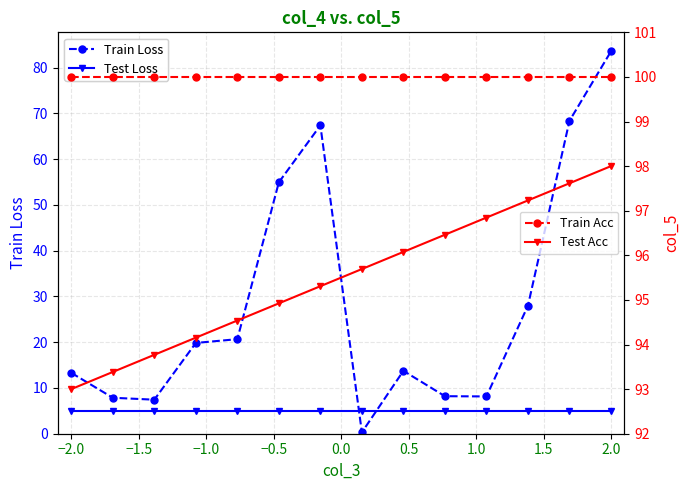

Is it true that Test Acc equals 137.1 at −0.5?

False